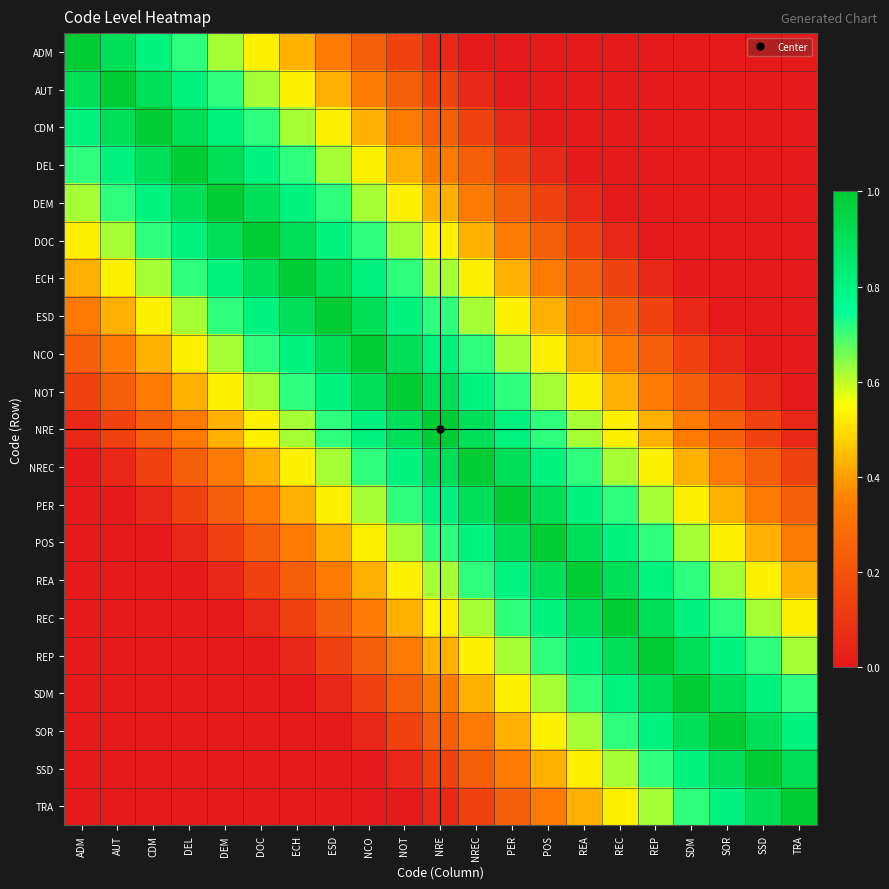

At how many categories does at least one series exceed 0?

21